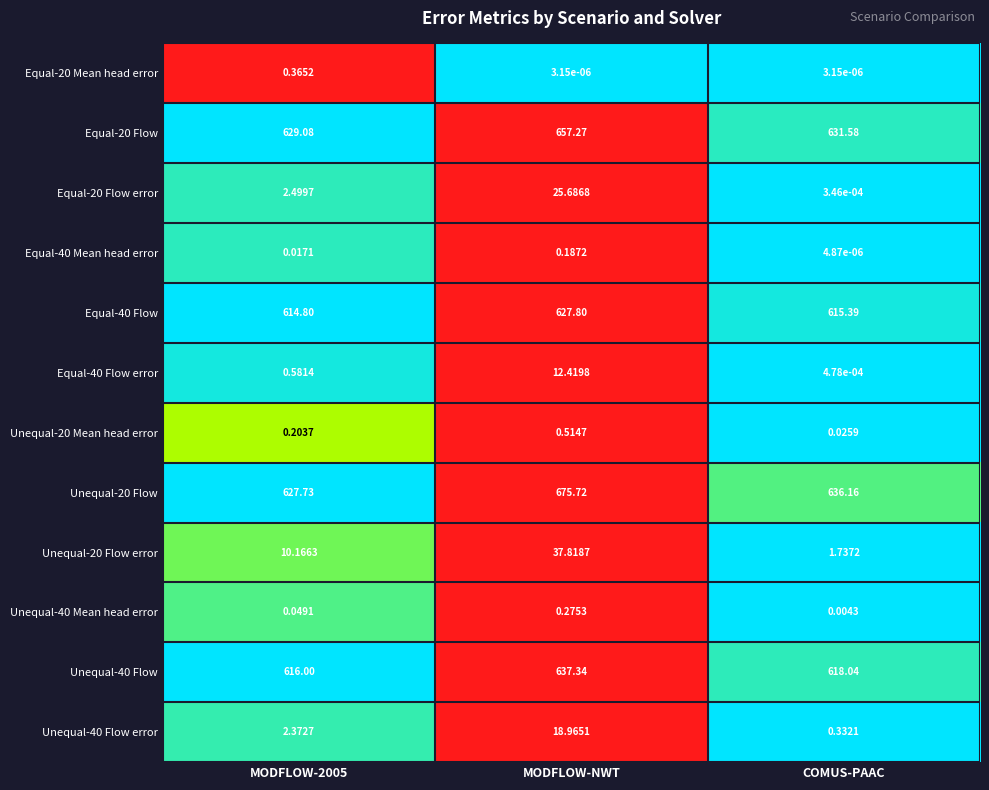

At which category is the sum across all series the highest?

MODFLOW-NWT